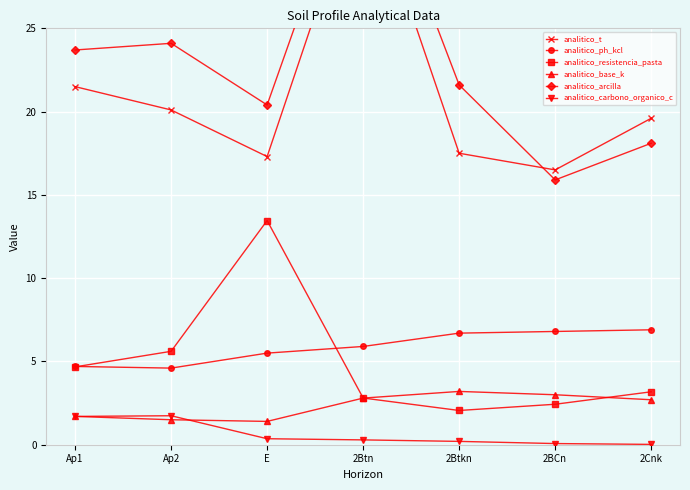

What is the maximum value for analitico_resistencia_pasta?

13.5